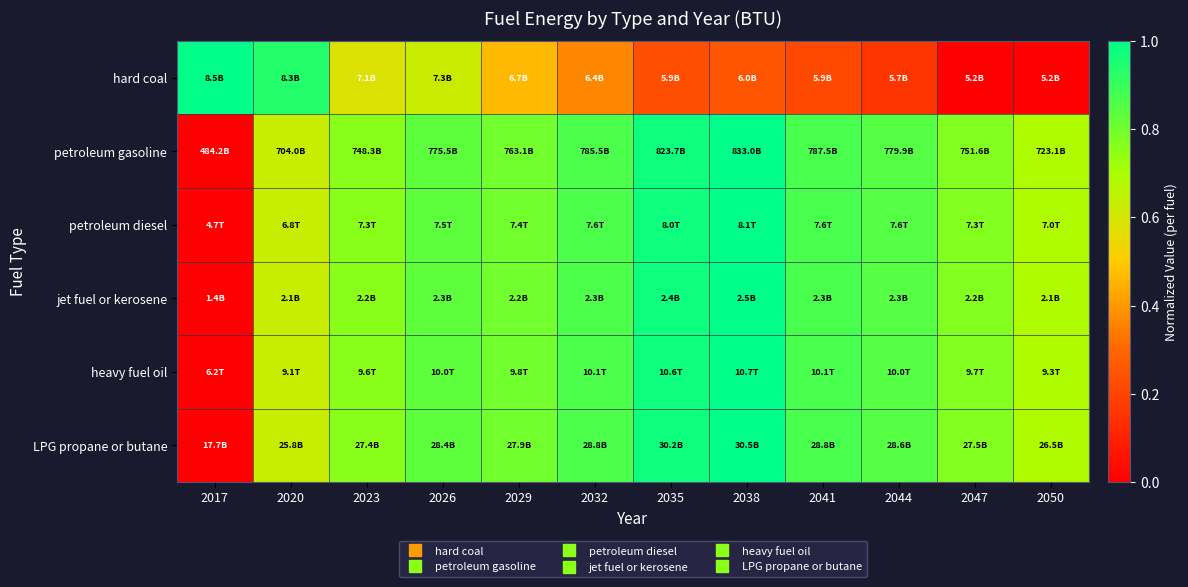

Reading left to right, what are all the values shown in this chart?

hard coal: 2017=1.0	2020=0.9	2023=0.6	2026=0.6	2029=0.5	2032=0.4	2035=0.2	2038=0.3	2041=0.2	2044=0.2	2047=0.0	2050=0.0
petroleum gasoline: 2017=0.0	2020=0.6	2023=0.8	2026=0.8	2029=0.8	2032=0.9	2035=1.0	2038=1.0	2041=0.9	2044=0.8	2047=0.8	2050=0.7
petroleum diesel: 2017=0.0	2020=0.6	2023=0.8	2026=0.8	2029=0.8	2032=0.9	2035=1.0	2038=1.0	2041=0.9	2044=0.8	2047=0.8	2050=0.7
jet fuel or kerosene: 2017=0.0	2020=0.6	2023=0.8	2026=0.8	2029=0.8	2032=0.9	2035=1.0	2038=1.0	2041=0.9	2044=0.8	2047=0.8	2050=0.7
heavy fuel oil: 2017=0.0	2020=0.6	2023=0.8	2026=0.8	2029=0.8	2032=0.9	2035=1.0	2038=1.0	2041=0.9	2044=0.8	2047=0.8	2050=0.7
LPG propane or butane: 2017=0.0	2020=0.6	2023=0.8	2026=0.8	2029=0.8	2032=0.9	2035=1.0	2038=1.0	2041=0.9	2044=0.8	2047=0.8	2050=0.7